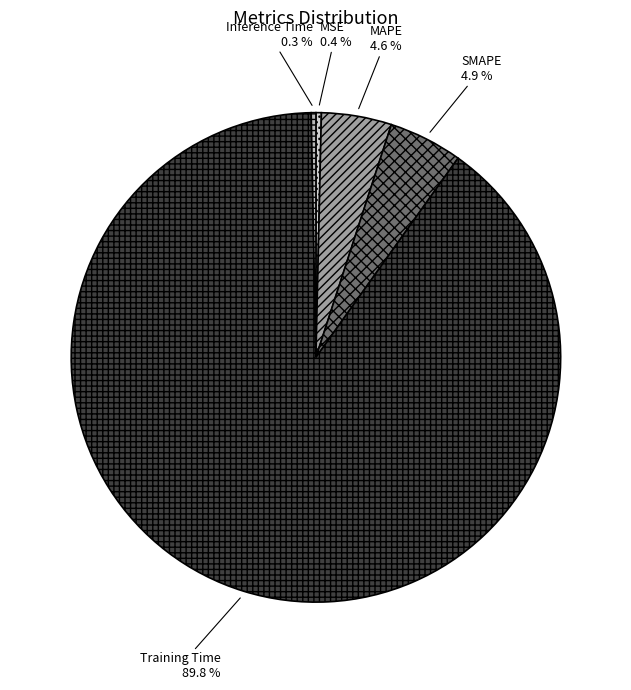

How many slices are in this pie chart?

5